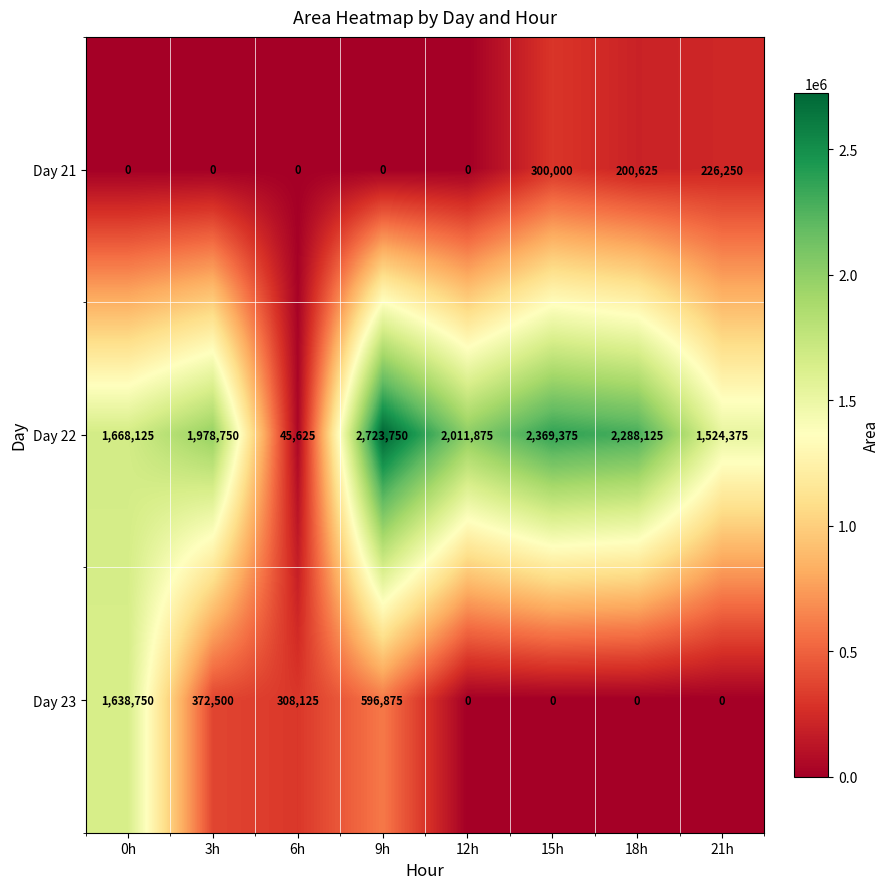

What is the average value of the Day 23 series?

364531